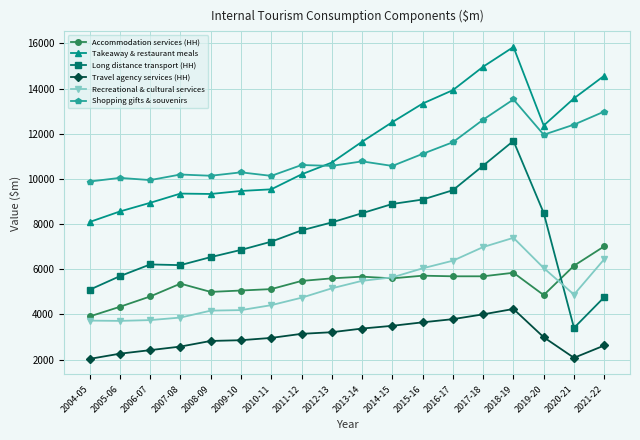

How many distinct data groups are displayed?

6